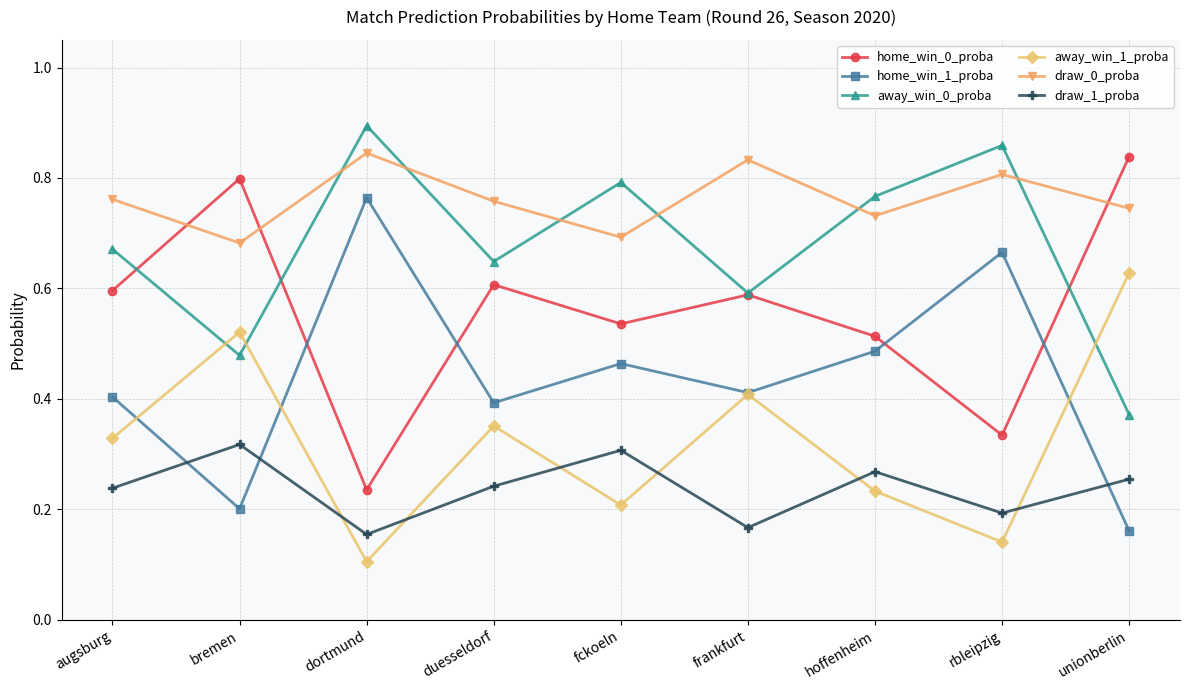

What position from the right is fckoeln?

5